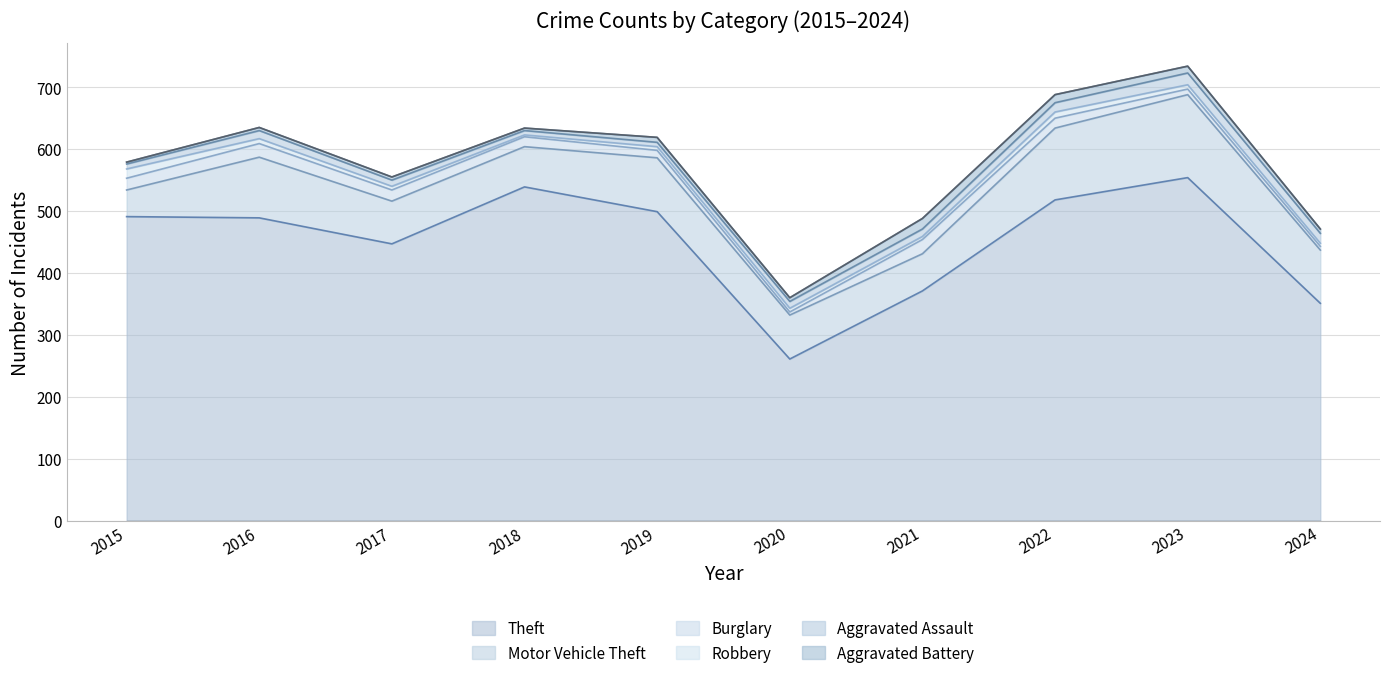

Reading left to right, extract all data points from this chart.

Theft: 2015=491	2016=489	2017=447	2018=539	2019=499	2020=261	2021=371	2022=518	2023=554	2024=351
Motor Vehicle Theft: 2015=43	2016=98	2017=69	2018=65	2019=87	2020=71	2021=60	2022=116	2023=134	2024=86
Burglary: 2015=19	2016=22	2017=18	2018=16	2019=12	2020=5	2021=23	2022=16	2023=9	2024=6
Robbery: 2015=15	2016=8	2017=6	2018=3	2019=6	2020=6	2021=5	2022=10	2023=7	2024=5
Aggravated Assault: 2015=8	2016=13	2017=10	2018=7	2019=7	2020=11	2021=12	2022=15	2023=19	2024=16
Aggravated Battery: 2015=3	2016=5	2017=5	2018=4	2019=8	2020=6	2021=17	2022=13	2023=11	2024=7